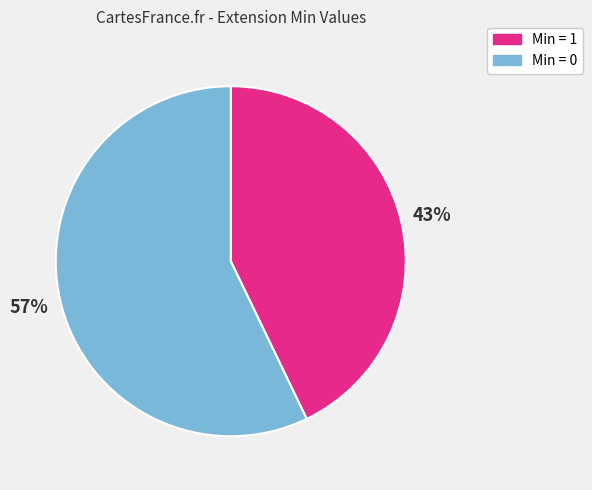

Do Min = 1 and Min = 0 together represent more than half of the pie?

Yes